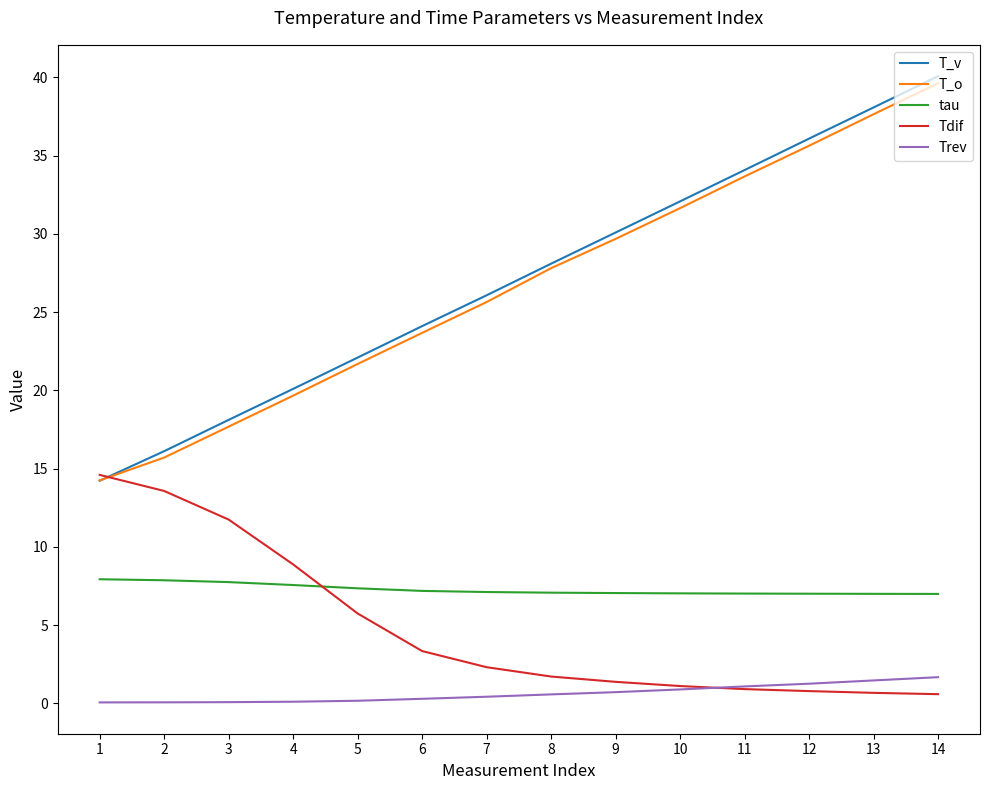

What is the sum of the Tdif values at 9 and 8?

3.1